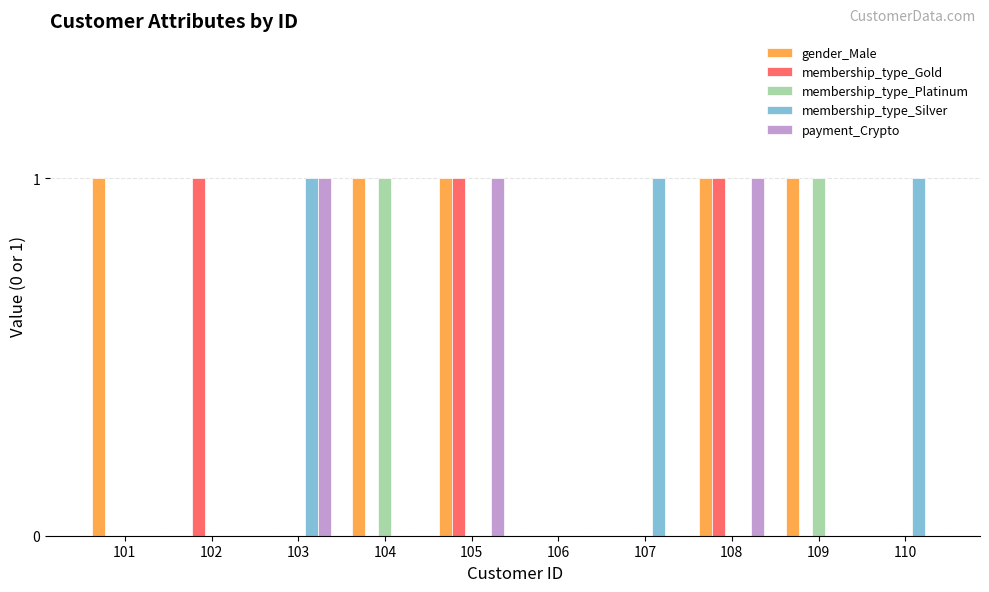

Is the value of membership_type_Gold at 105 greater than the value of membership_type_Silver at 106?

Yes